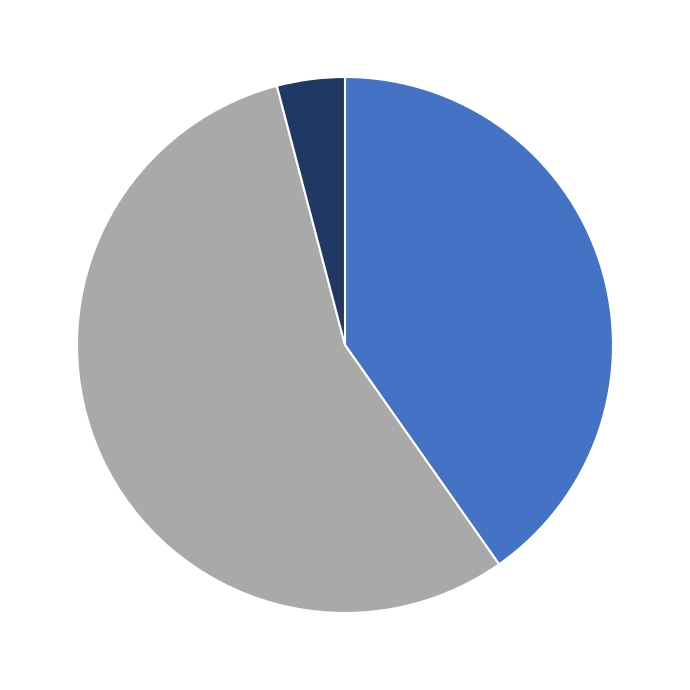

Is there any slice that represents more than half of the pie?

Yes